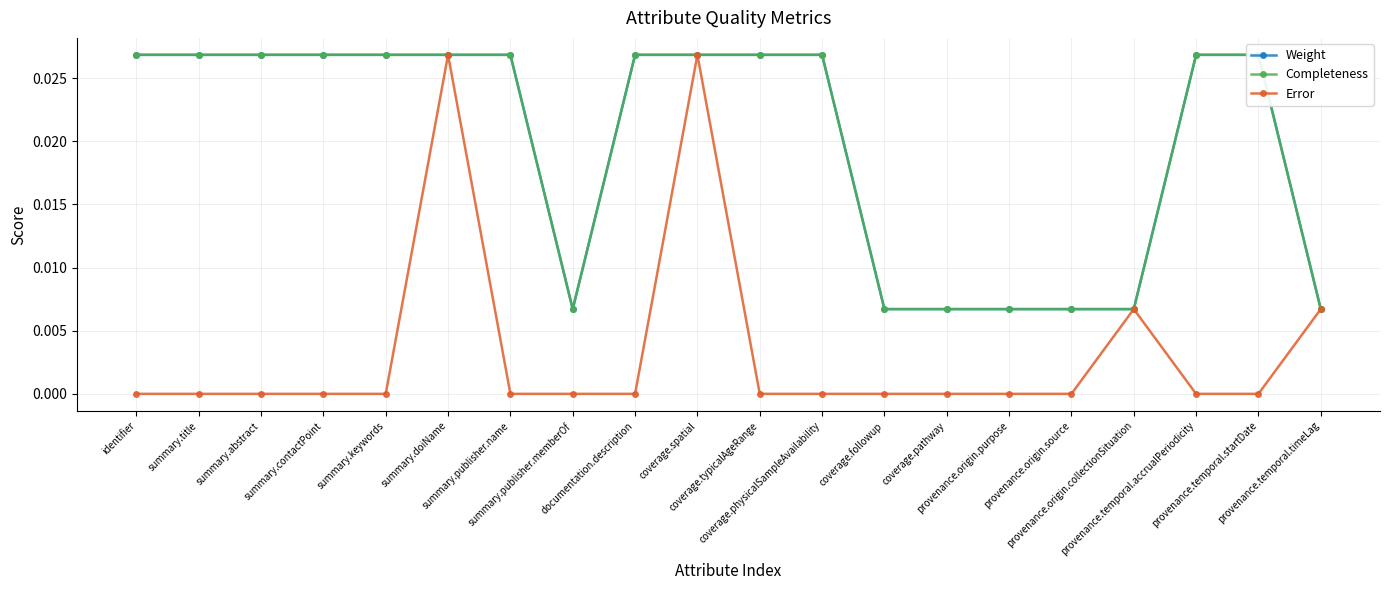

Is it true that Error equals 0.0 at summary.abstract?

True